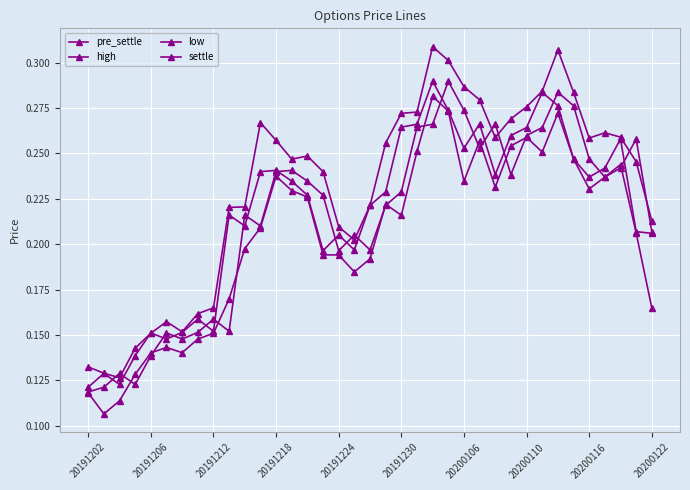

What is the difference between the maximum and minimum values in the low series?

0.2